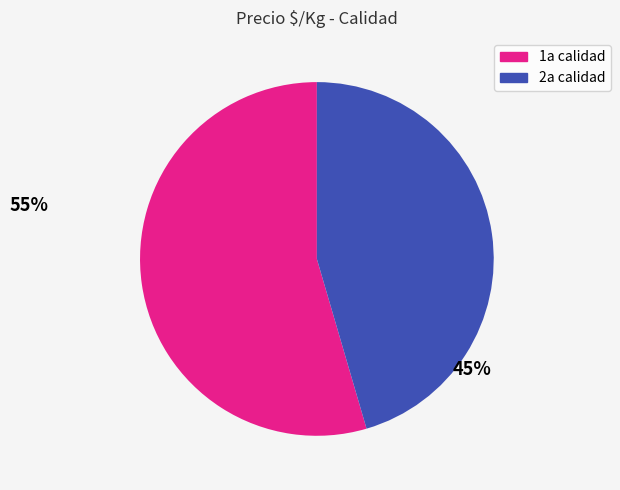

True or false: 2a calidad accounts for 45% of the total.

True